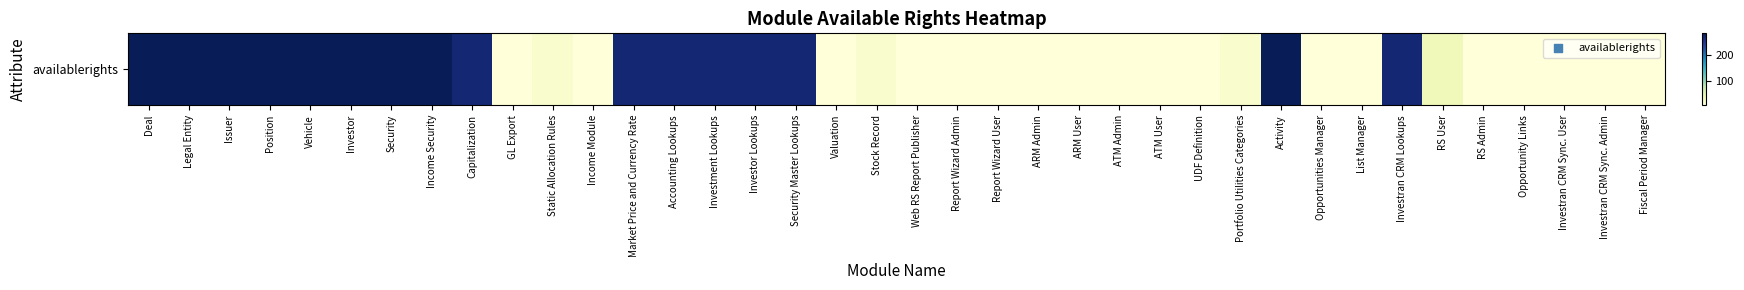

Reading right to left, list all the values displayed in this chart.

4	4	4	4	4	31	271	4	4	287	15	4	4	4	4	4	4	4	4	15	4	271	271	271	271	271	4	15	4	271	287	287	287	287	287	287	287	287